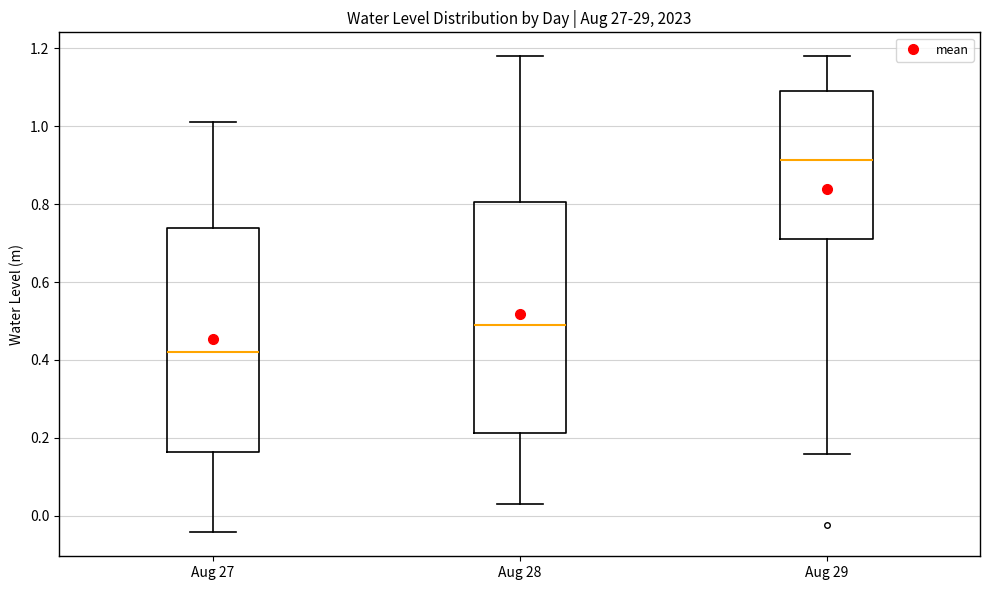

Where does the upper whisker of the box for Aug 28 end on the y-axis? The values are not printed on the chart, so give them approximately, as read against the axis.

1.18